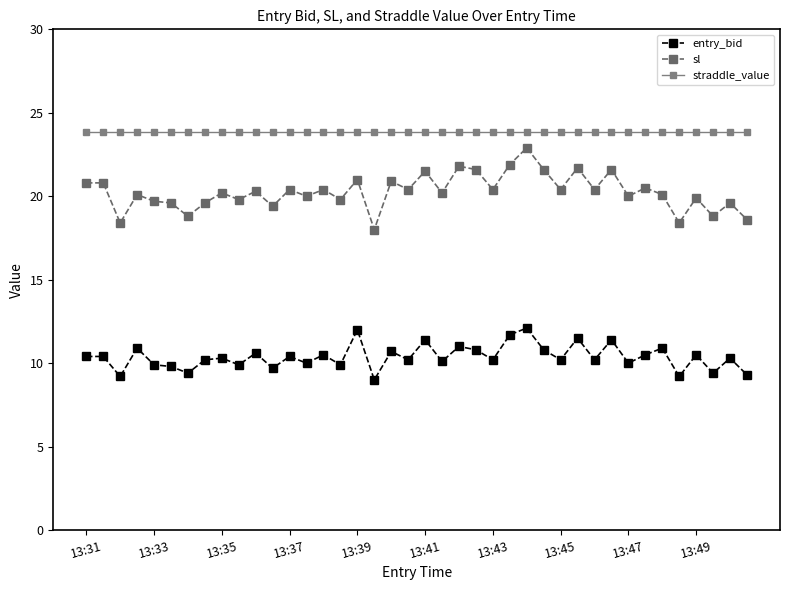

Which series has the widest spread of values?

sl